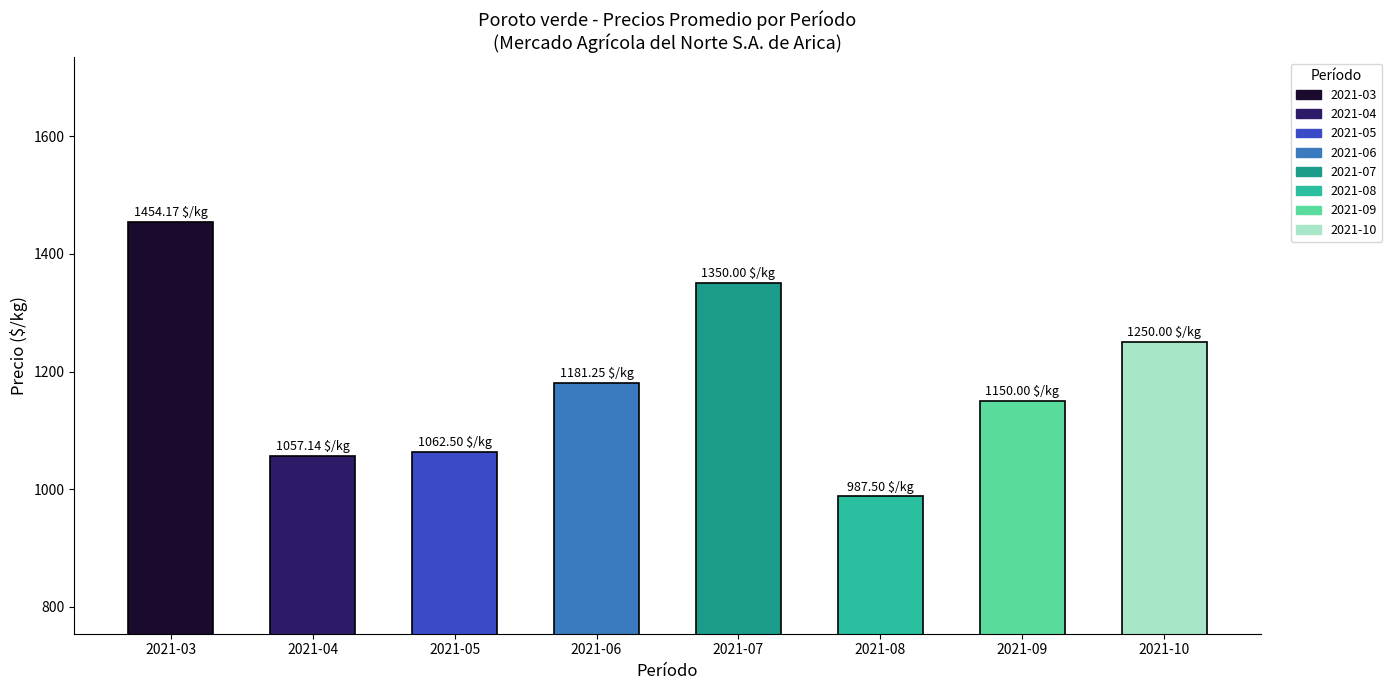

Count the number of categories in the chart.

8